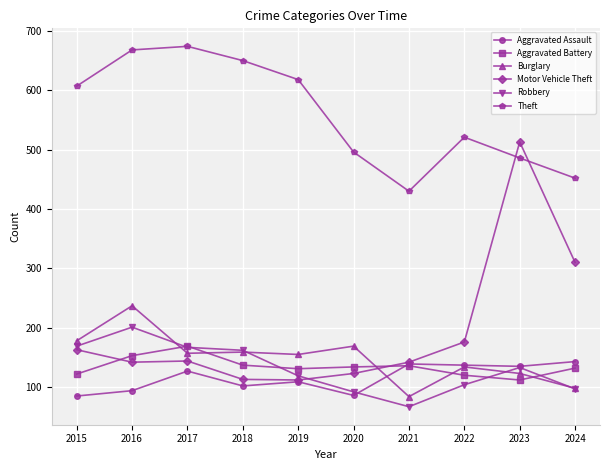

How many data points in Motor Vehicle Theft are less than 144?

5